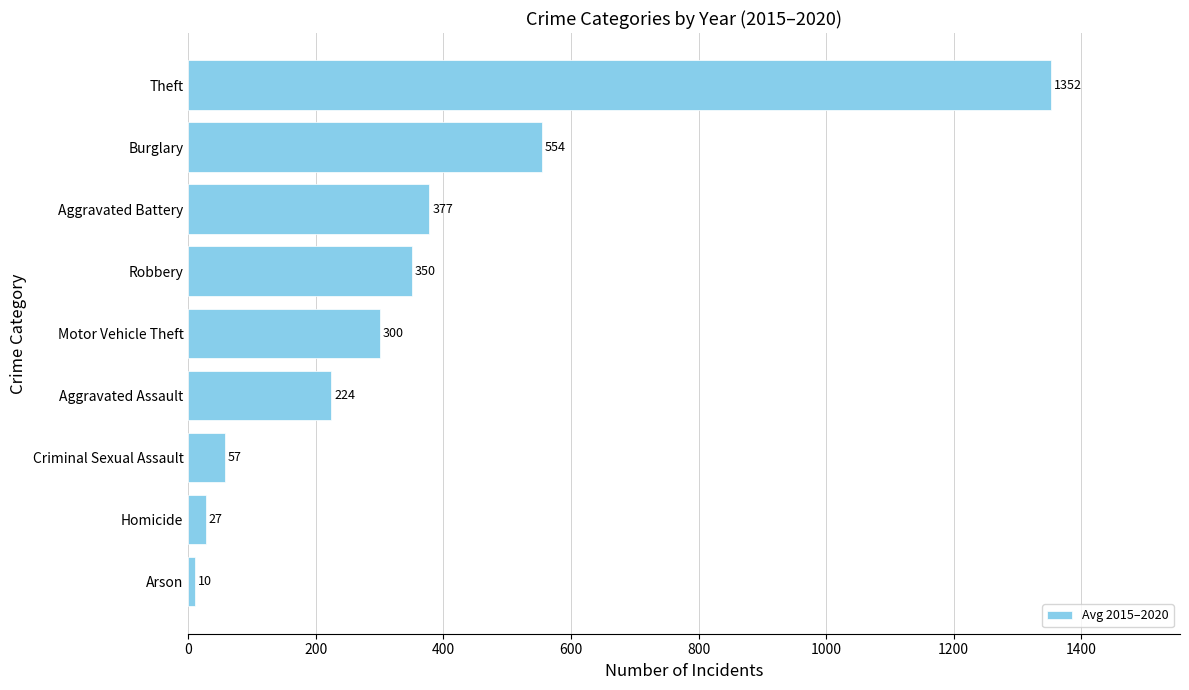

List the labels in order of value, smallest first.

Arson, Homicide, Criminal Sexual Assault, Aggravated Assault, Motor Vehicle Theft, Robbery, Aggravated Battery, Burglary, Theft